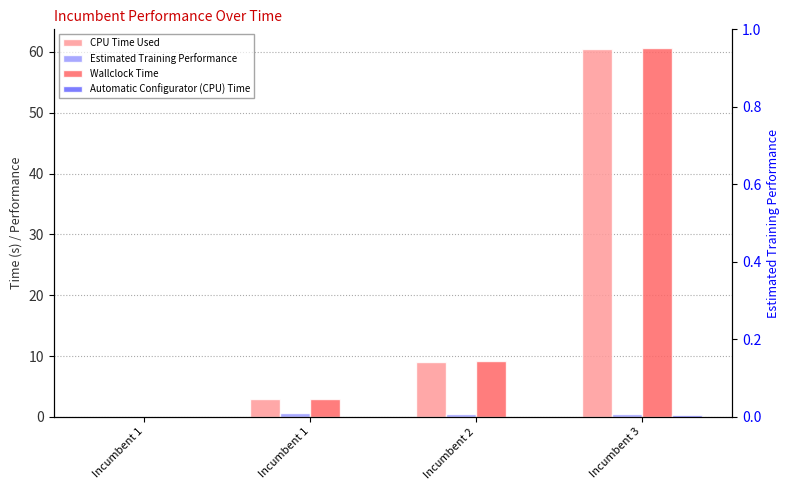

Is it true that Automatic Configurator (CPU) Time equals 0.0 at Incumbent 2?

False